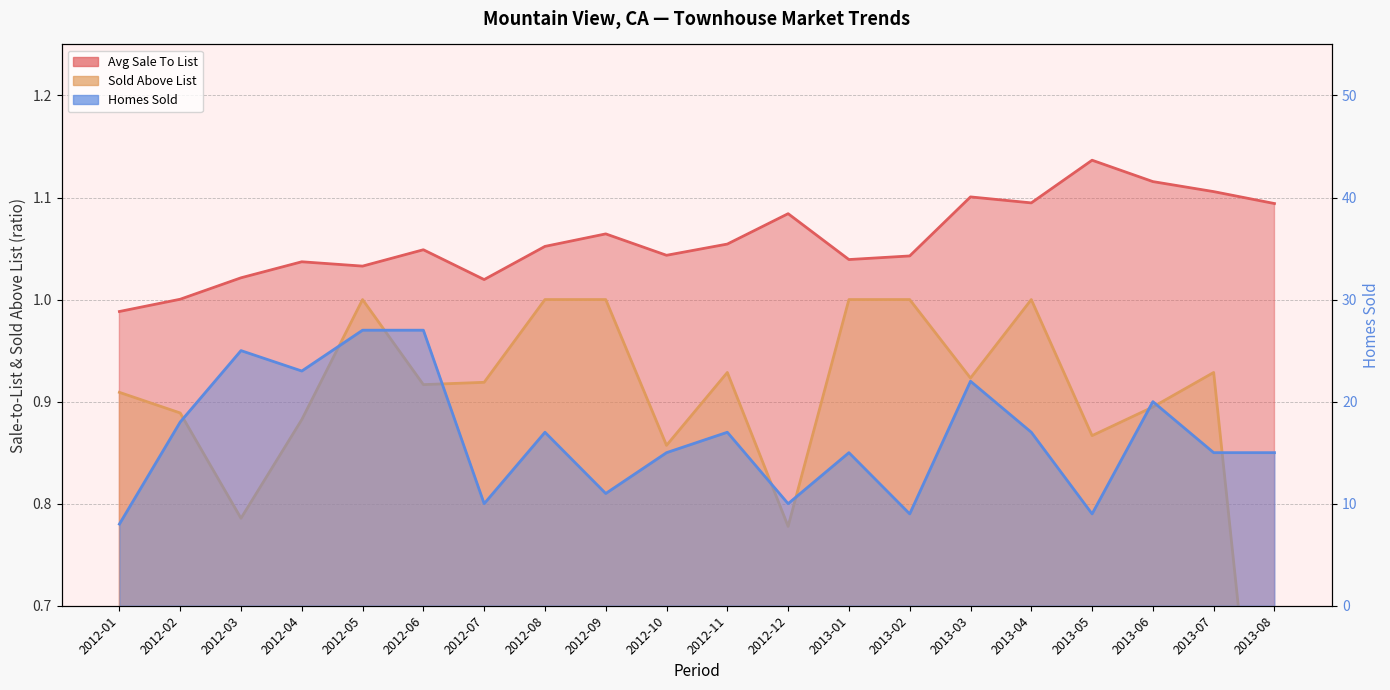

How many data points does each series have?

20